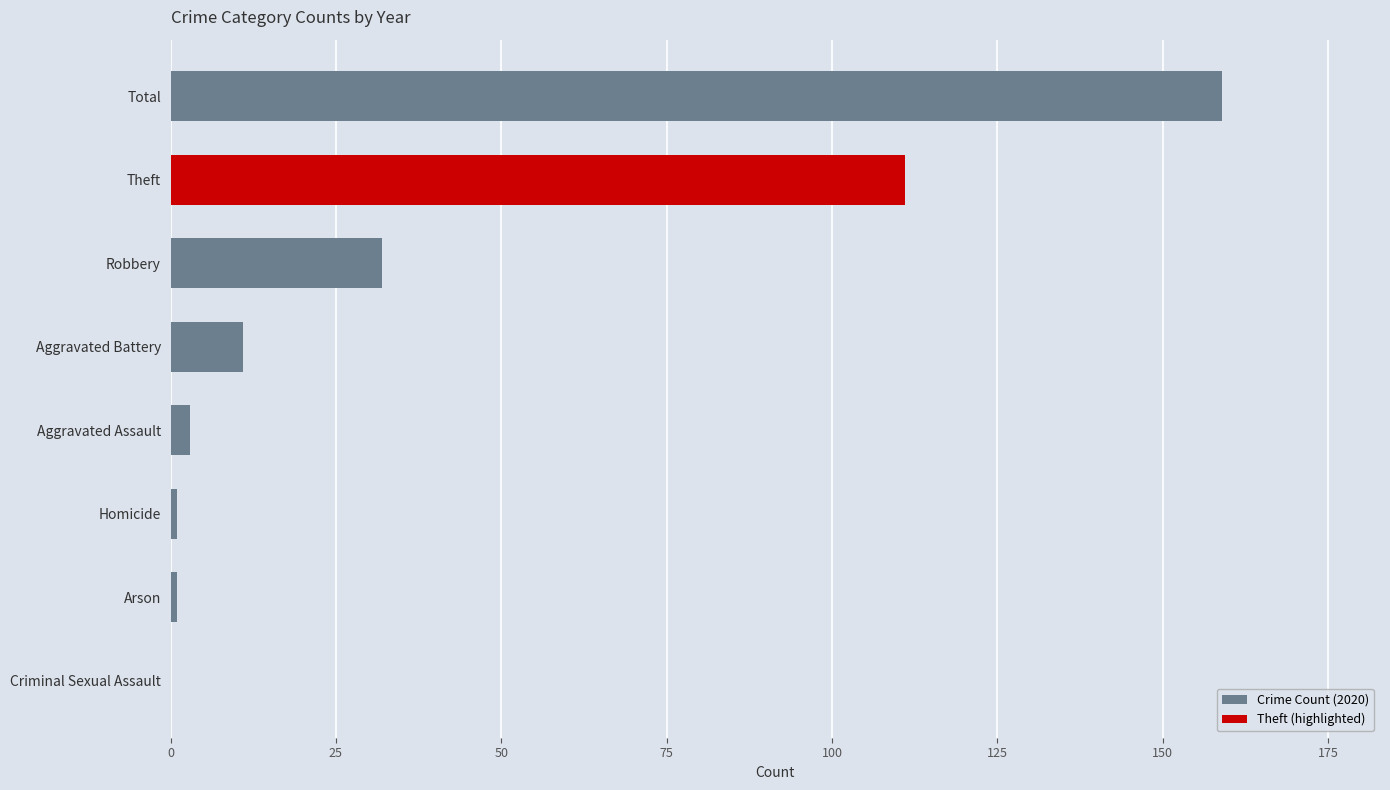

What is the approximate value at Theft, to the nearest 50?

100